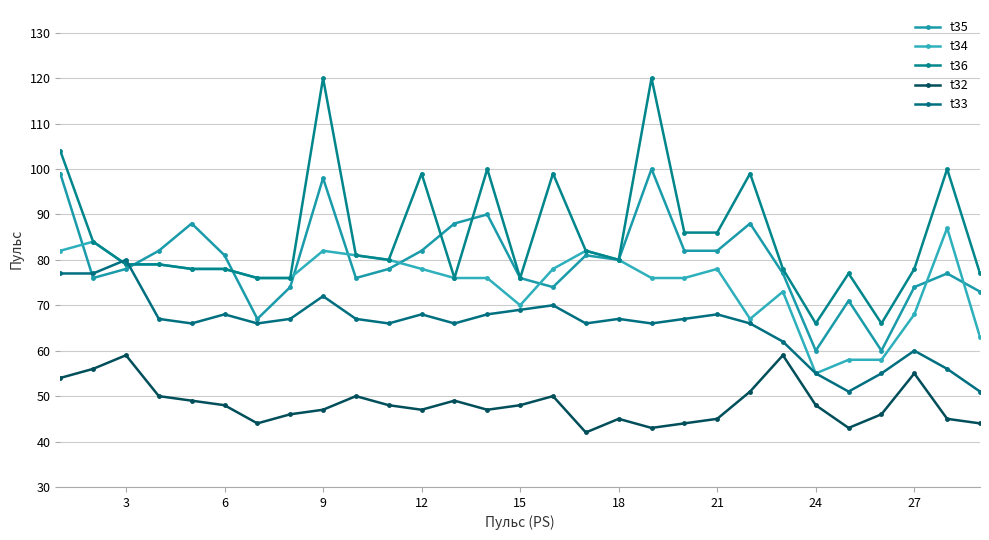

What are all the series names shown in the legend?

t35, t34, t36, t32, t33